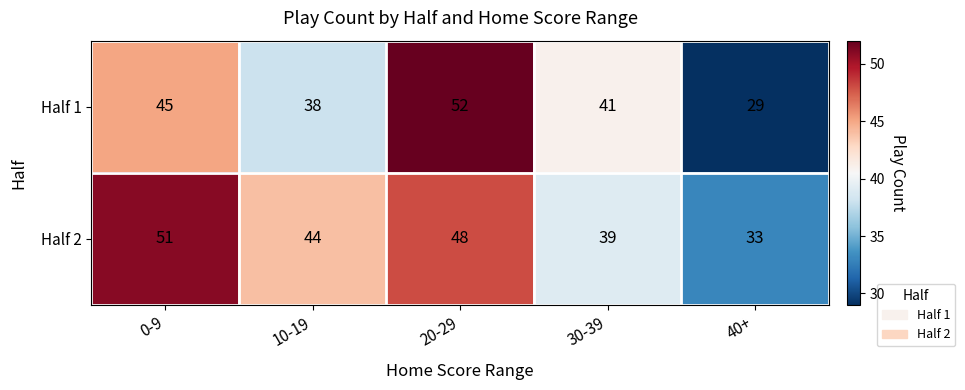

Reading left to right, extract all data points from this chart.

Half 1: 45	38	52	41	29
Half 2: 51	44	48	39	33